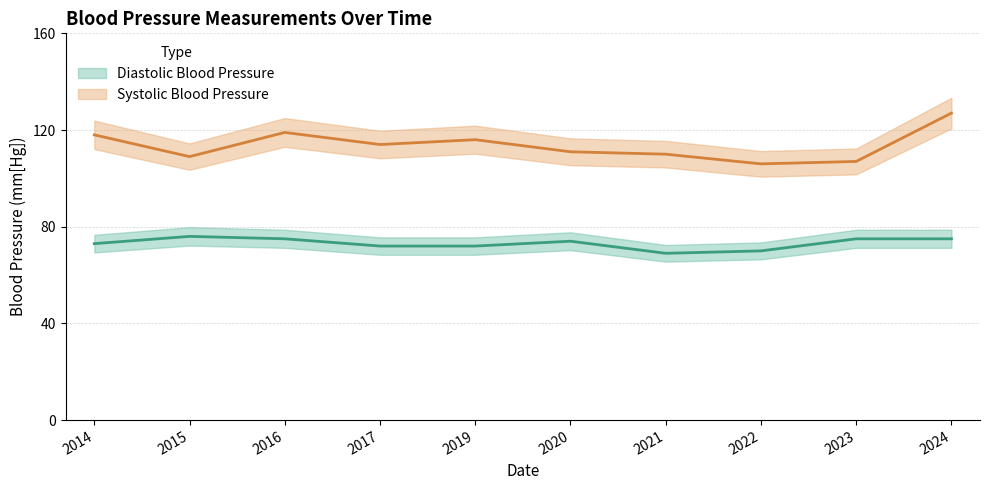

Rank the series by their average value, from lowest to highest.

Diastolic Blood Pressure, Systolic Blood Pressure